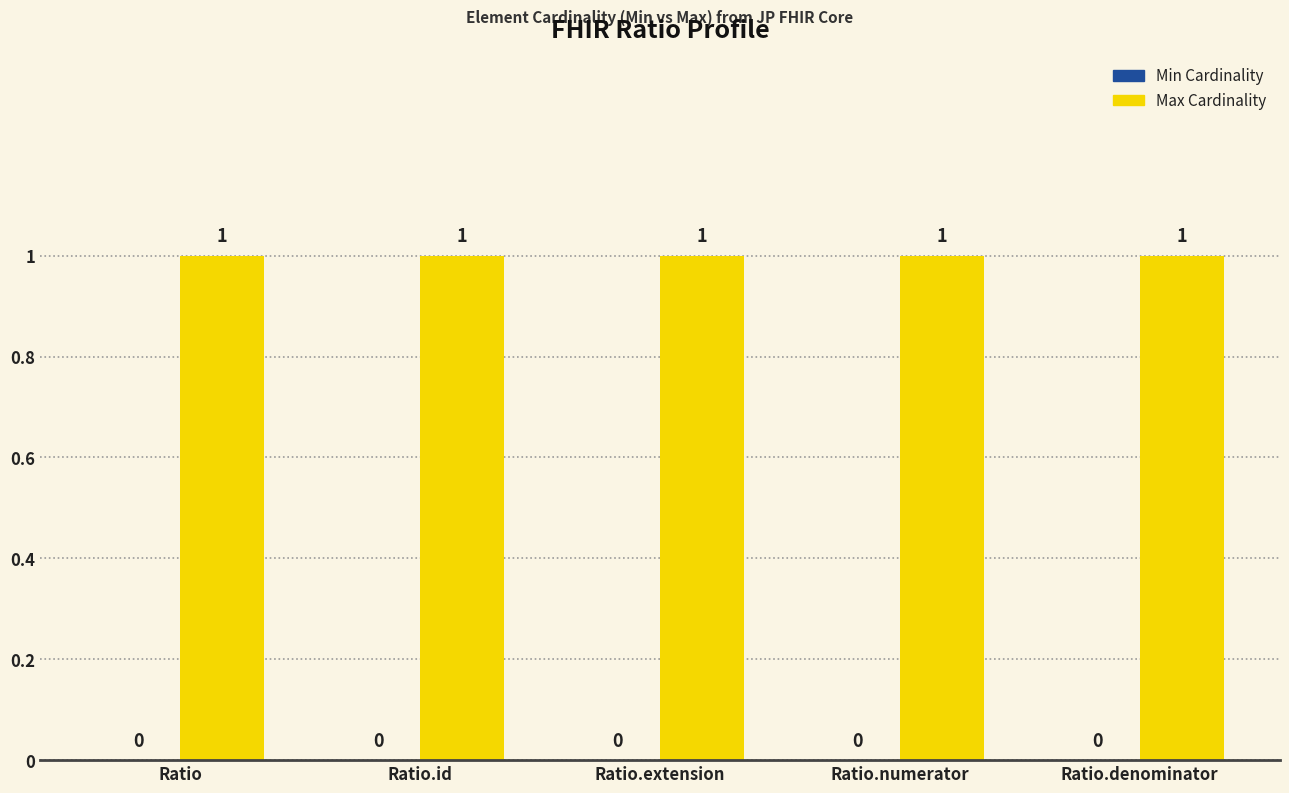

Reading left to right, what are all the values shown in this chart?

Min Cardinality: Ratio=0	Ratio.id=0	Ratio.extension=0	Ratio.numerator=0	Ratio.denominator=0
Max Cardinality: Ratio=1	Ratio.id=1	Ratio.extension=1	Ratio.numerator=1	Ratio.denominator=1